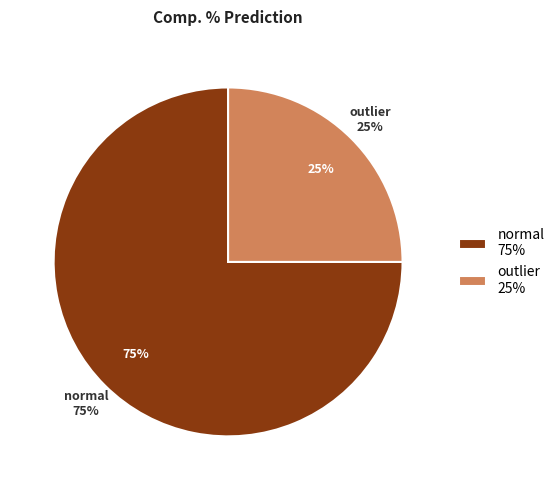

Rank the categories by value from highest to lowest.

normal, outlier